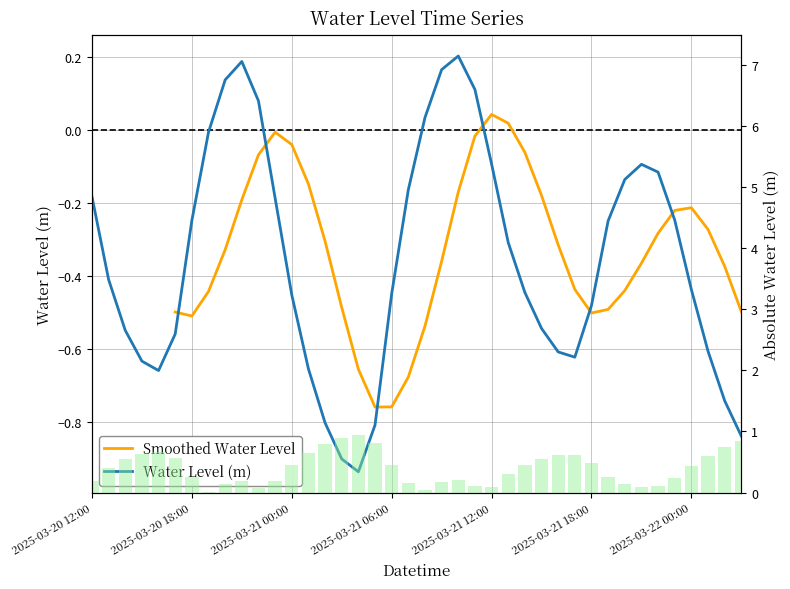

Between 2025-03-20 22:00 and 2025-03-21 02:00, which is larger?

2025-03-20 22:00